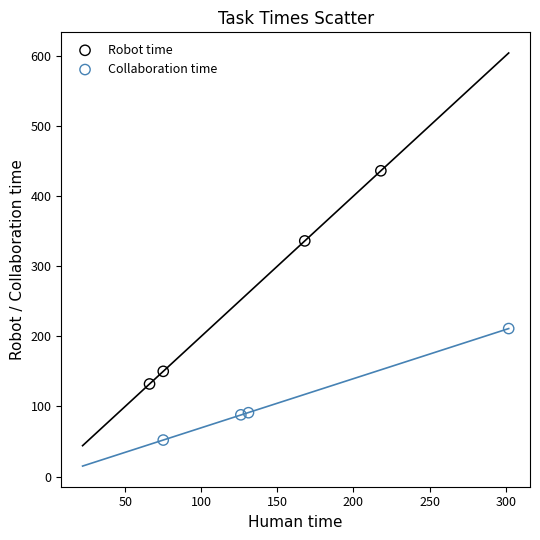

Which series contains the lowest Y value?

Collaboration time